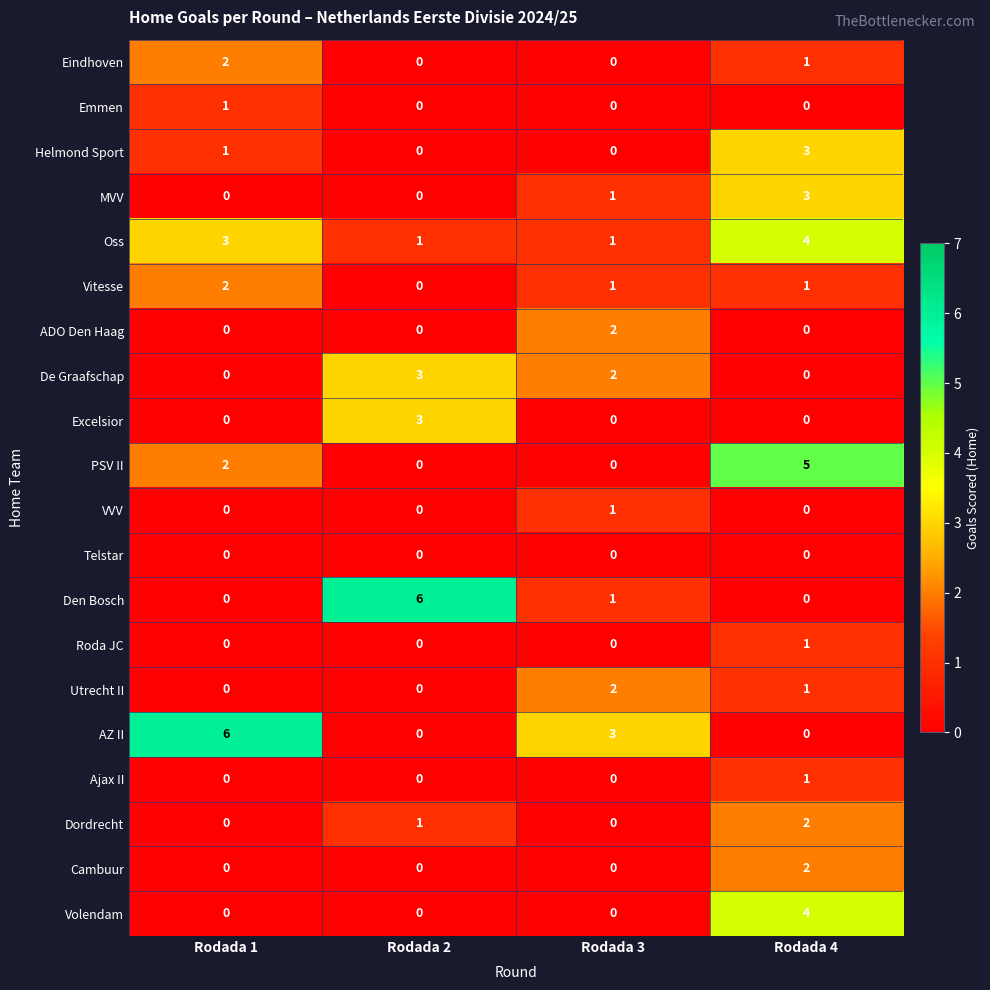

At which category is the sum across all series the highest?

Rodada 4